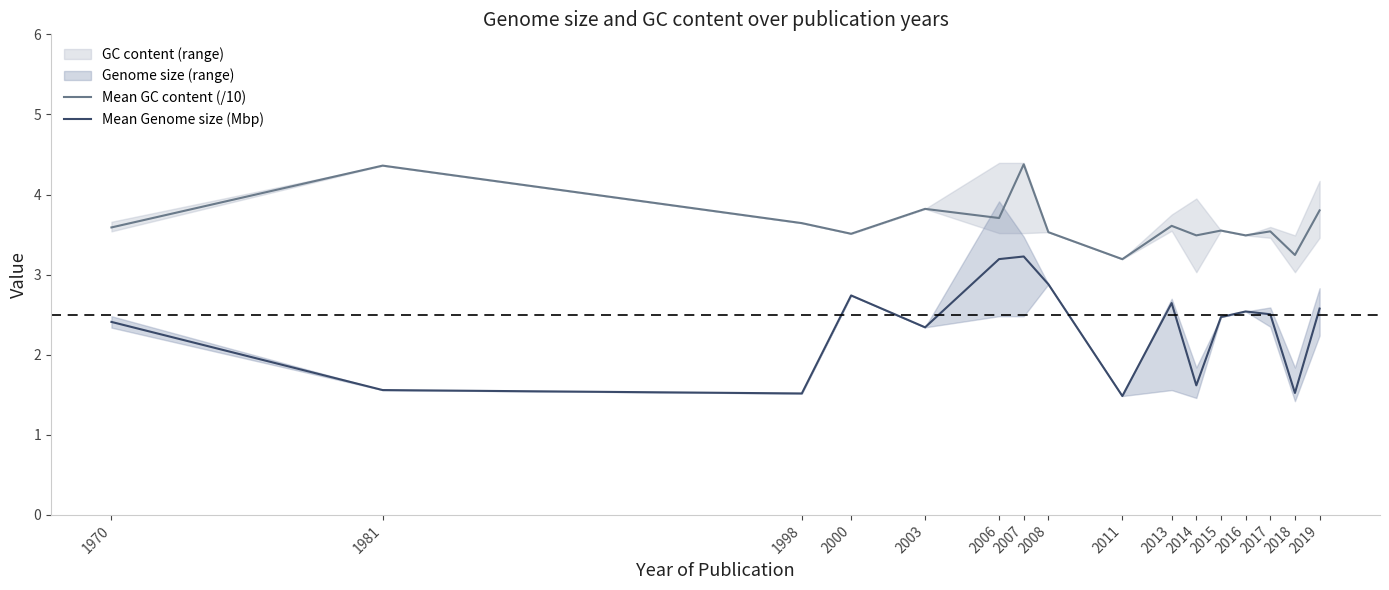

True or false: Mean GC content (/10) has more than 1 points higher than both neighbors.

True